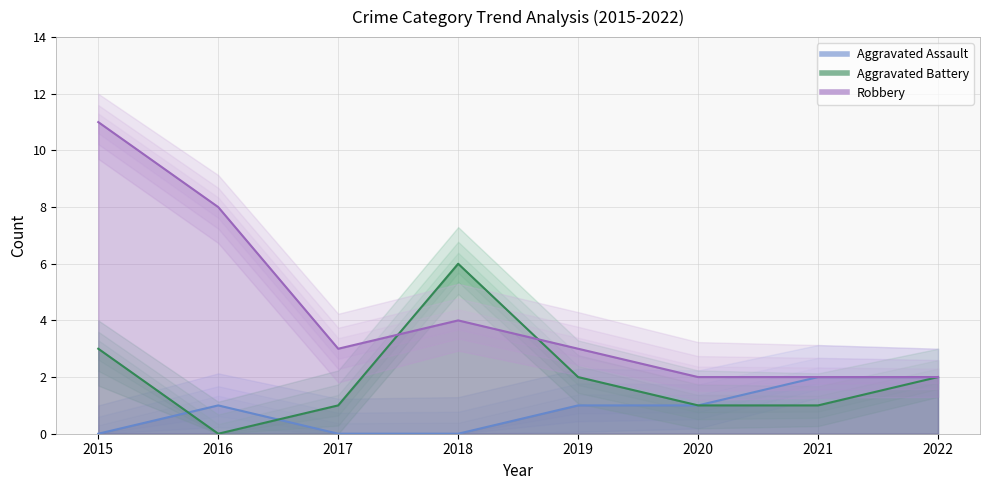

Where does the Aggravated Battery series first go above 2?

2015